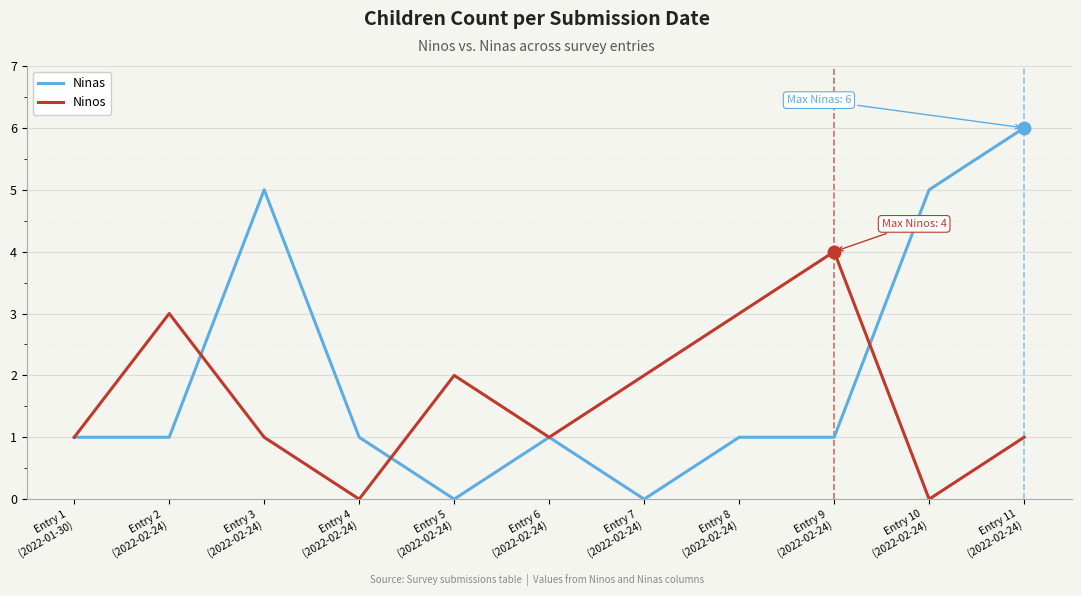

List the series in order of their peak value, highest first.

Ninas, Ninos